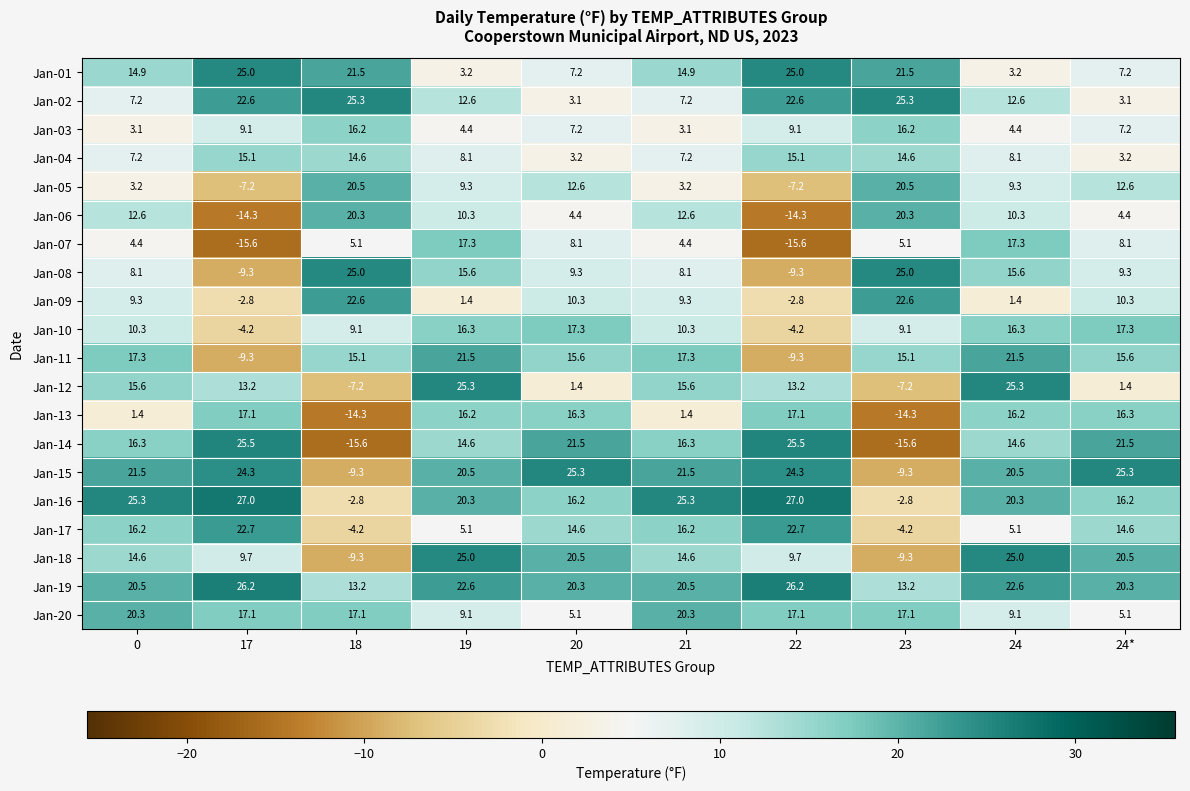

What is the greatest value displayed?

27.0